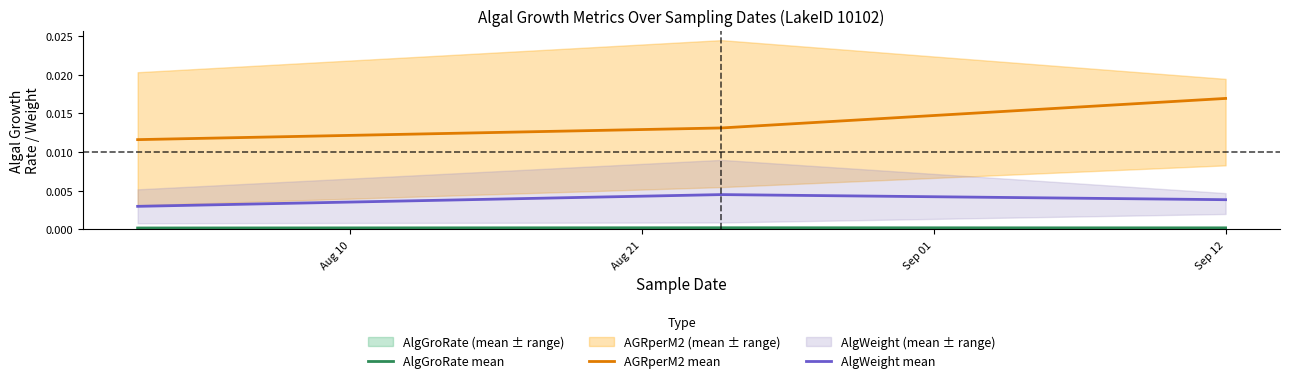

Which category has the lowest value across all series?

Aug 10